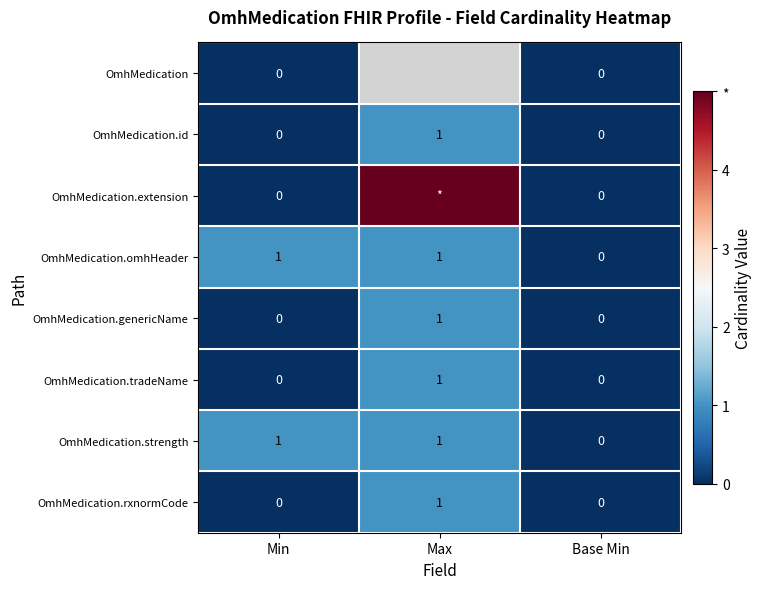

At how many categories does at least one series exceed 3?

1